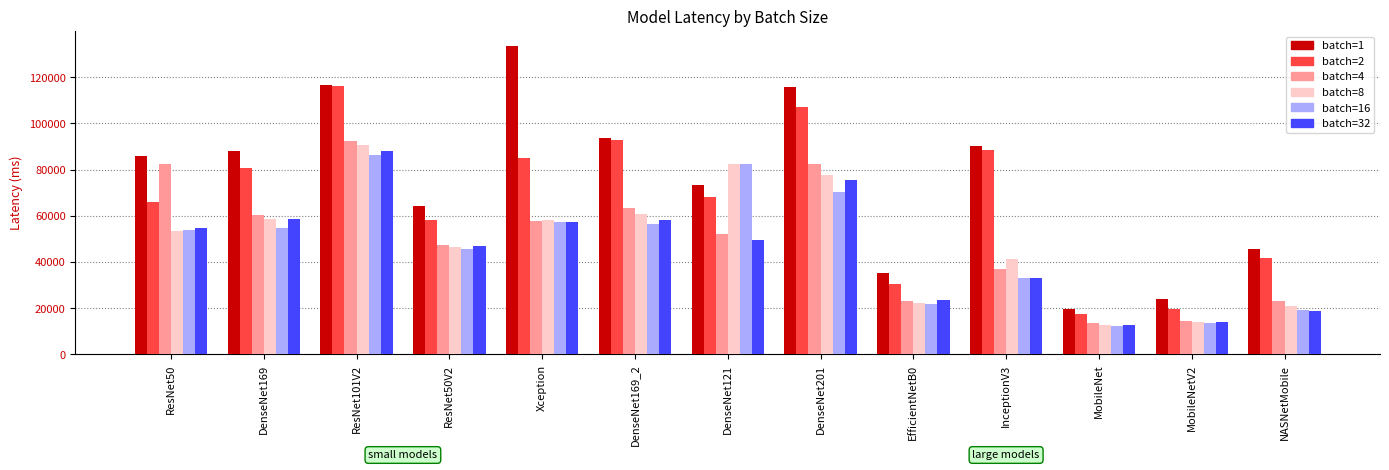

Which series has the largest total across all categories?

batch=1